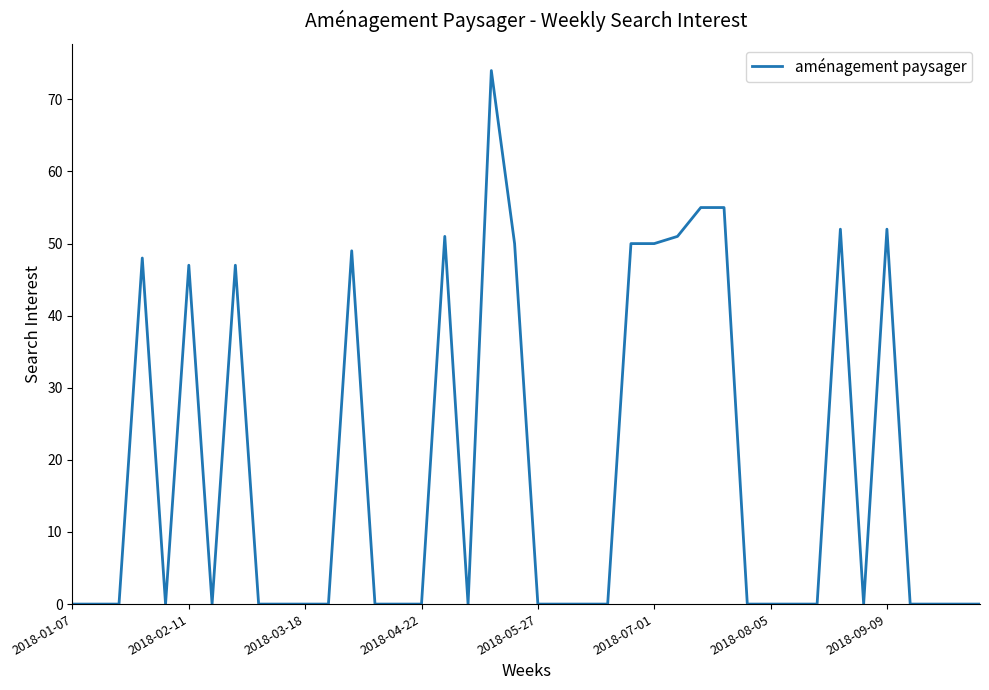

What is the difference between the maximum and minimum values?

74